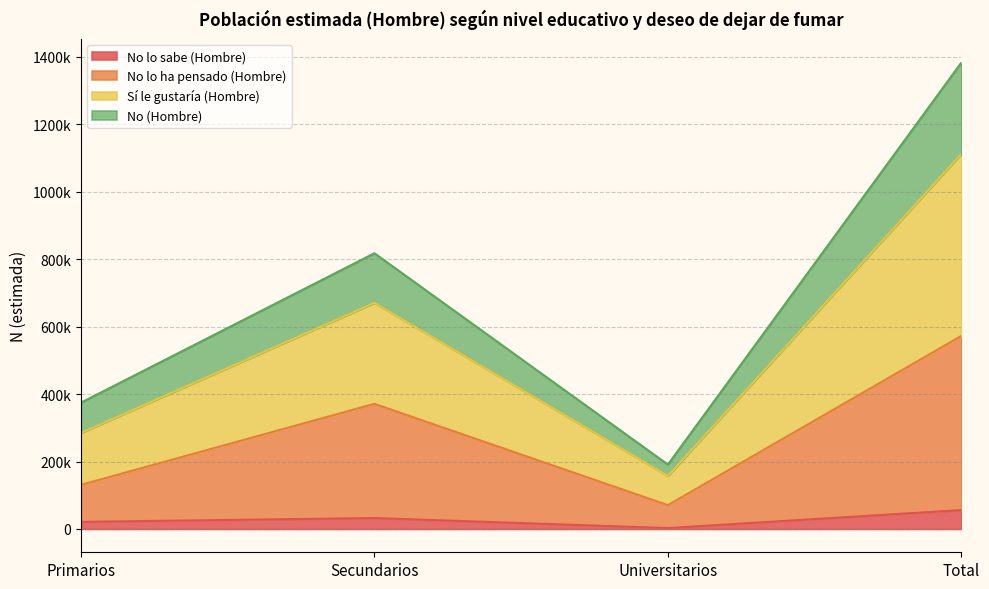

Does the chart display data point markers on the line(s)?

No